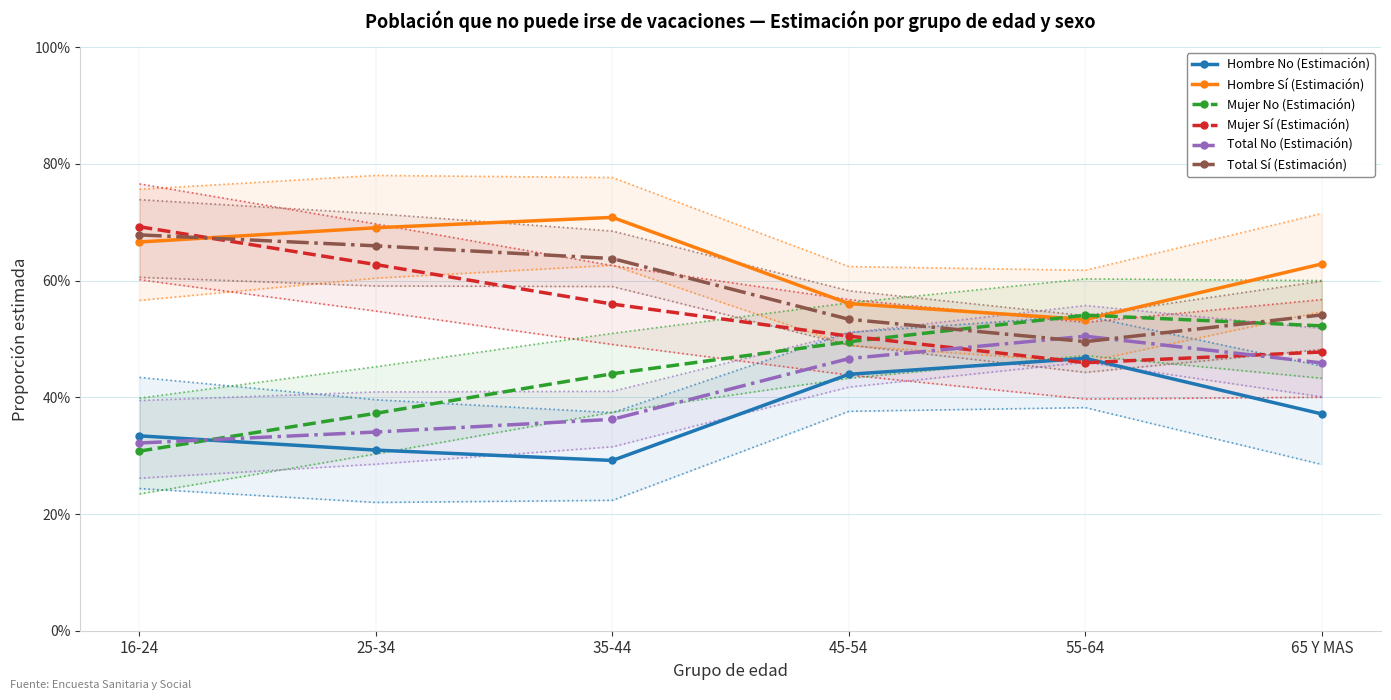

True or false: Total No (Estimación) has more than 2 points higher than both neighbors.

False